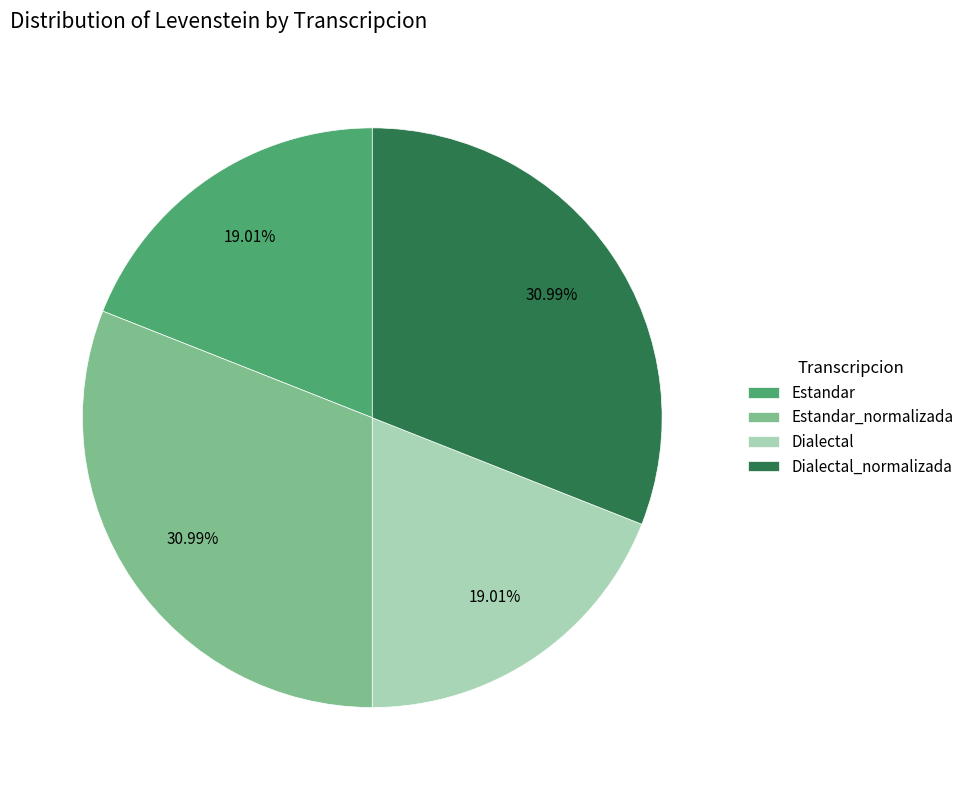

To the nearest percent, what portion does Estandar_normalizada represent?

31%